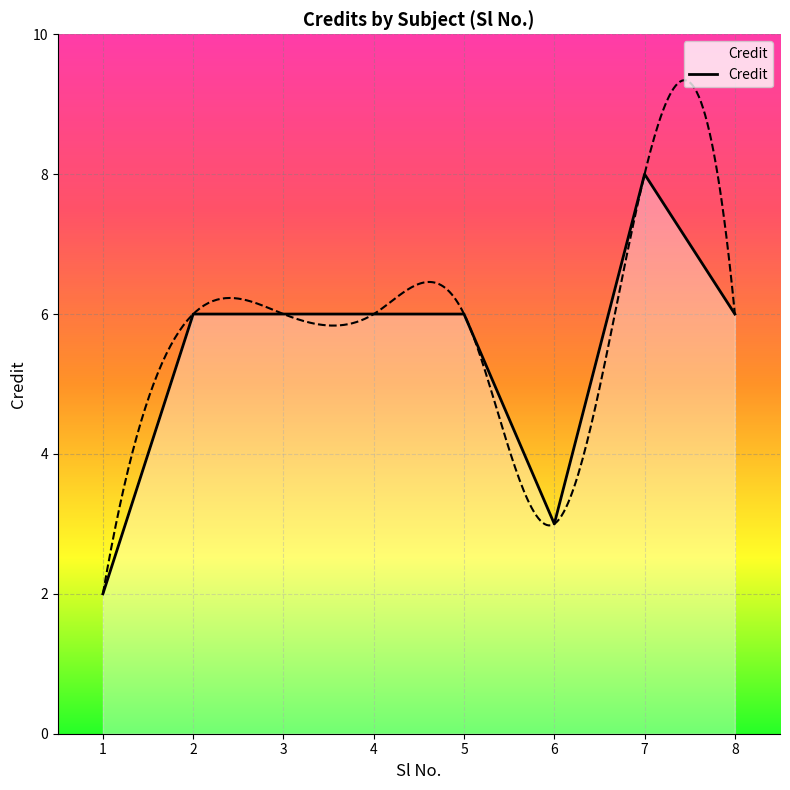

What is the value of the 1st point from the left?

2